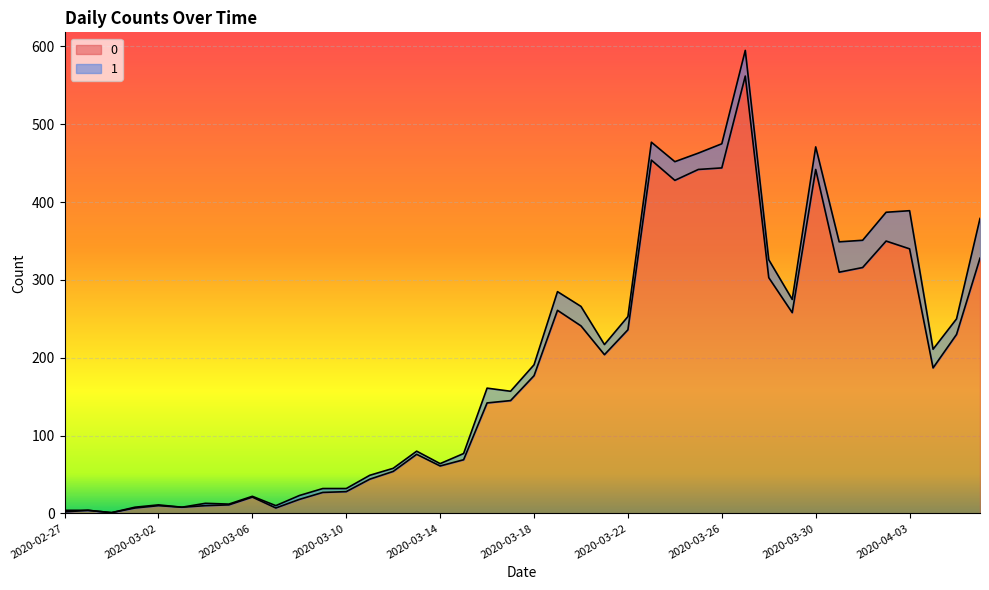

What is the greatest value displayed?

562